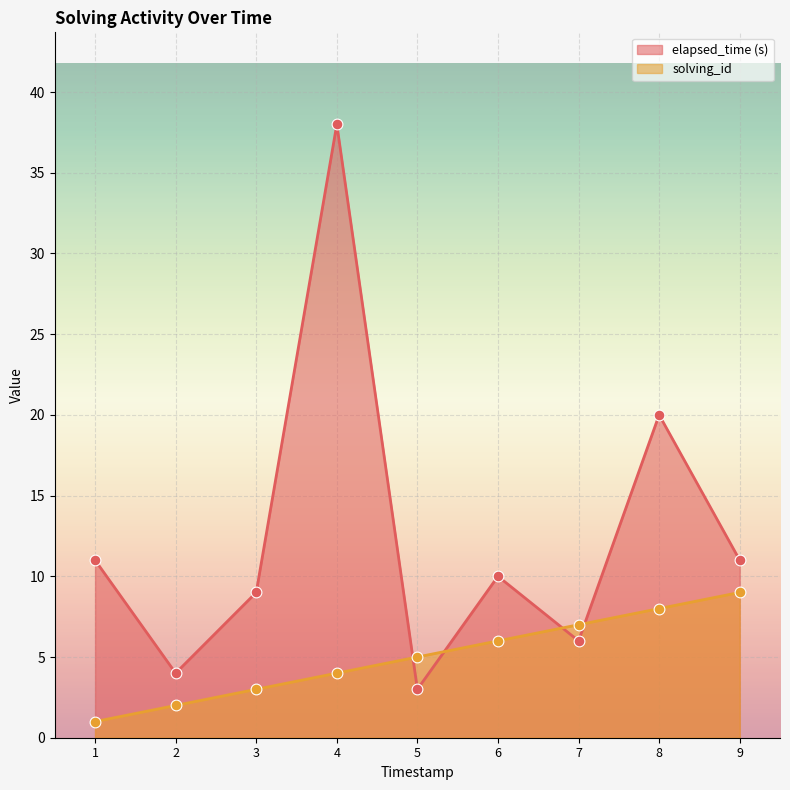

What is the total value across all series at 7?

13